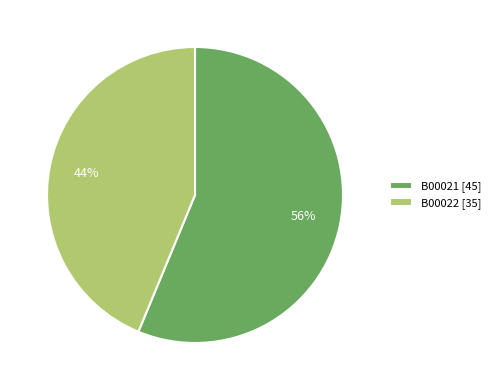

Is B00022 the majority of the pie?

No